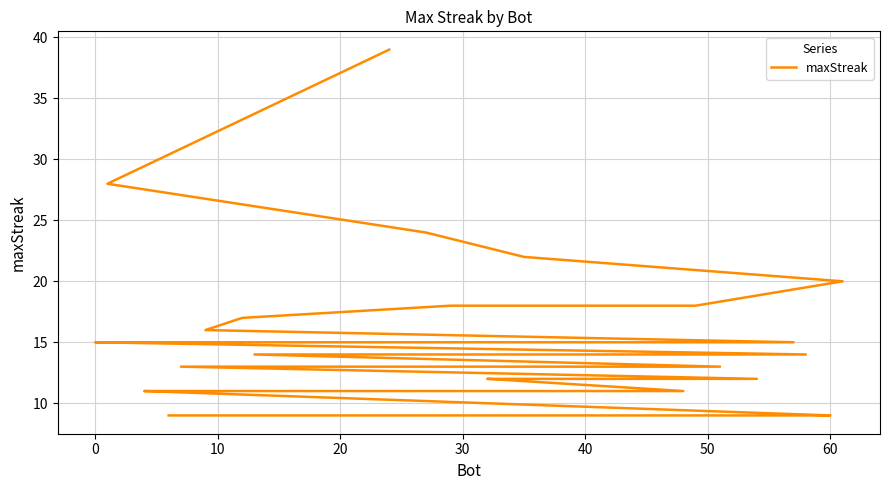

What is the sum of all values?

566